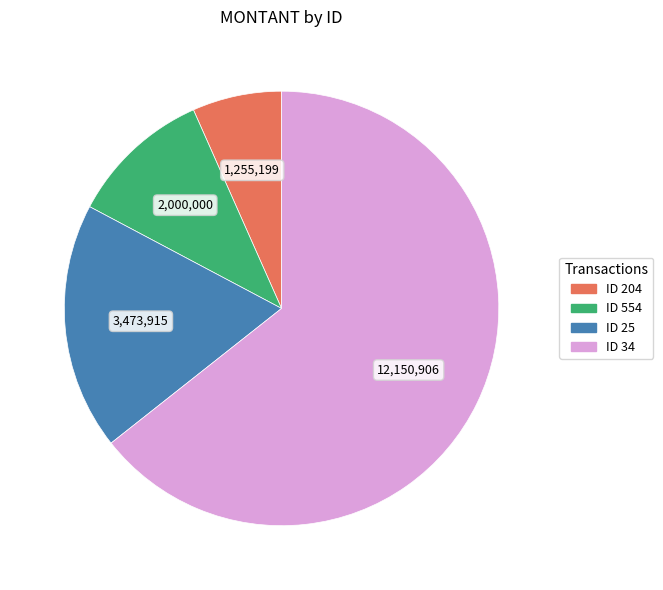

True or false: ID 554 accounts for 1% of the total.

False